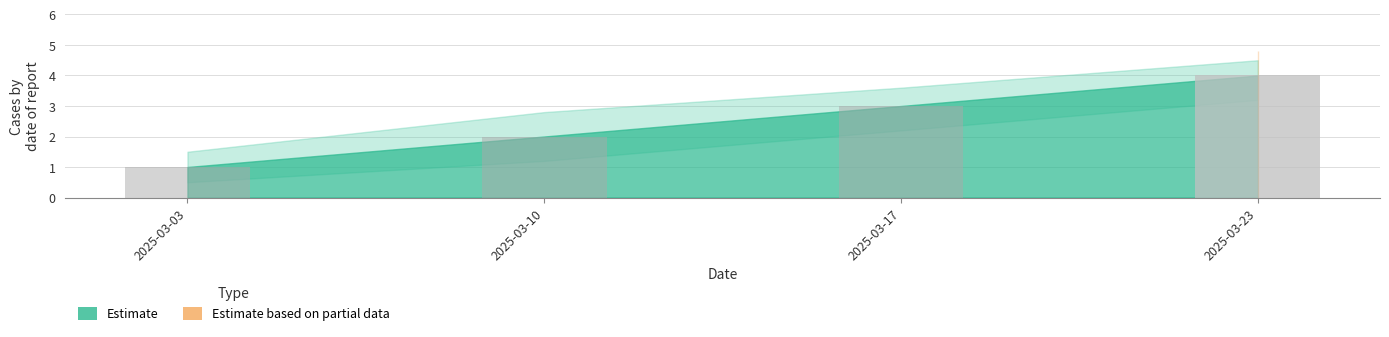

What is the value of the Estimate upper bar at the 3rd from the left?

3.6